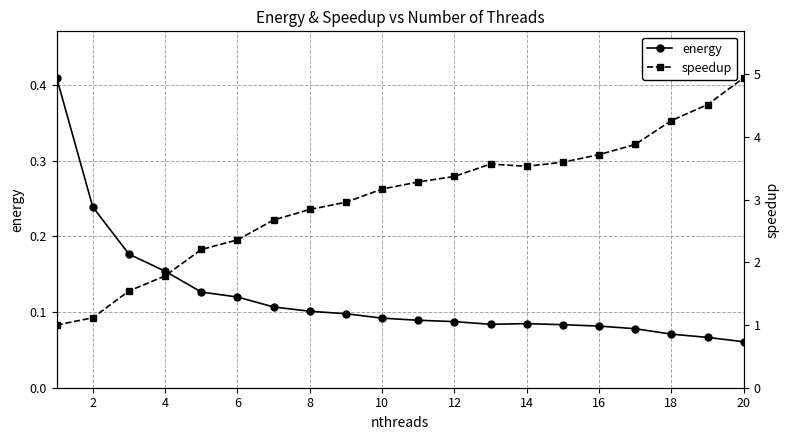

What is the difference between the maximum and second lowest values in the speedup series?

3.8